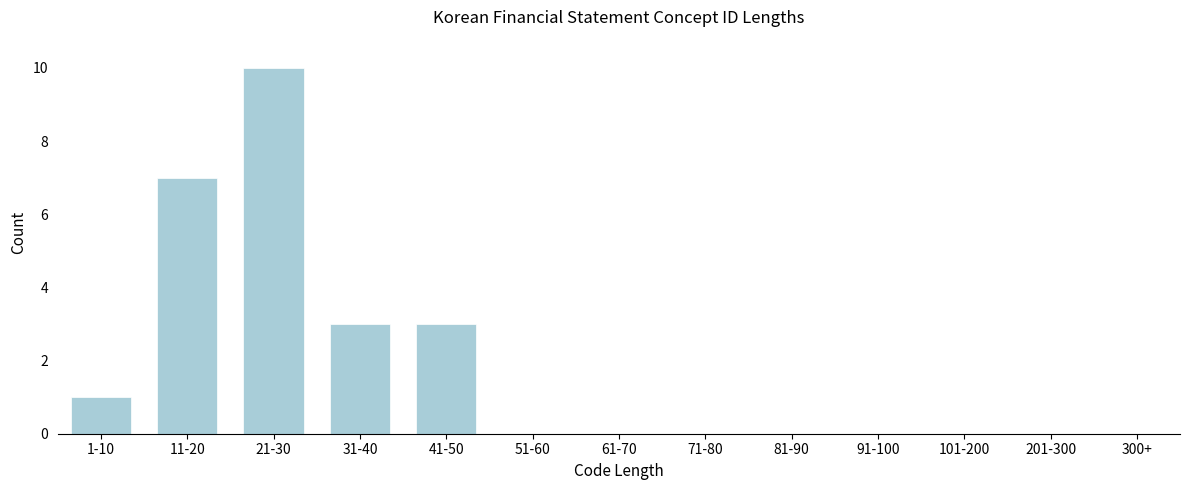

Reading left to right, extract all data points from this chart.

1-10=1	11-20=7	21-30=10	31-40=3	41-50=3	51-60=0	61-70=0	71-80=0	81-90=0	91-100=0	101-200=0	201-300=0	300+=0